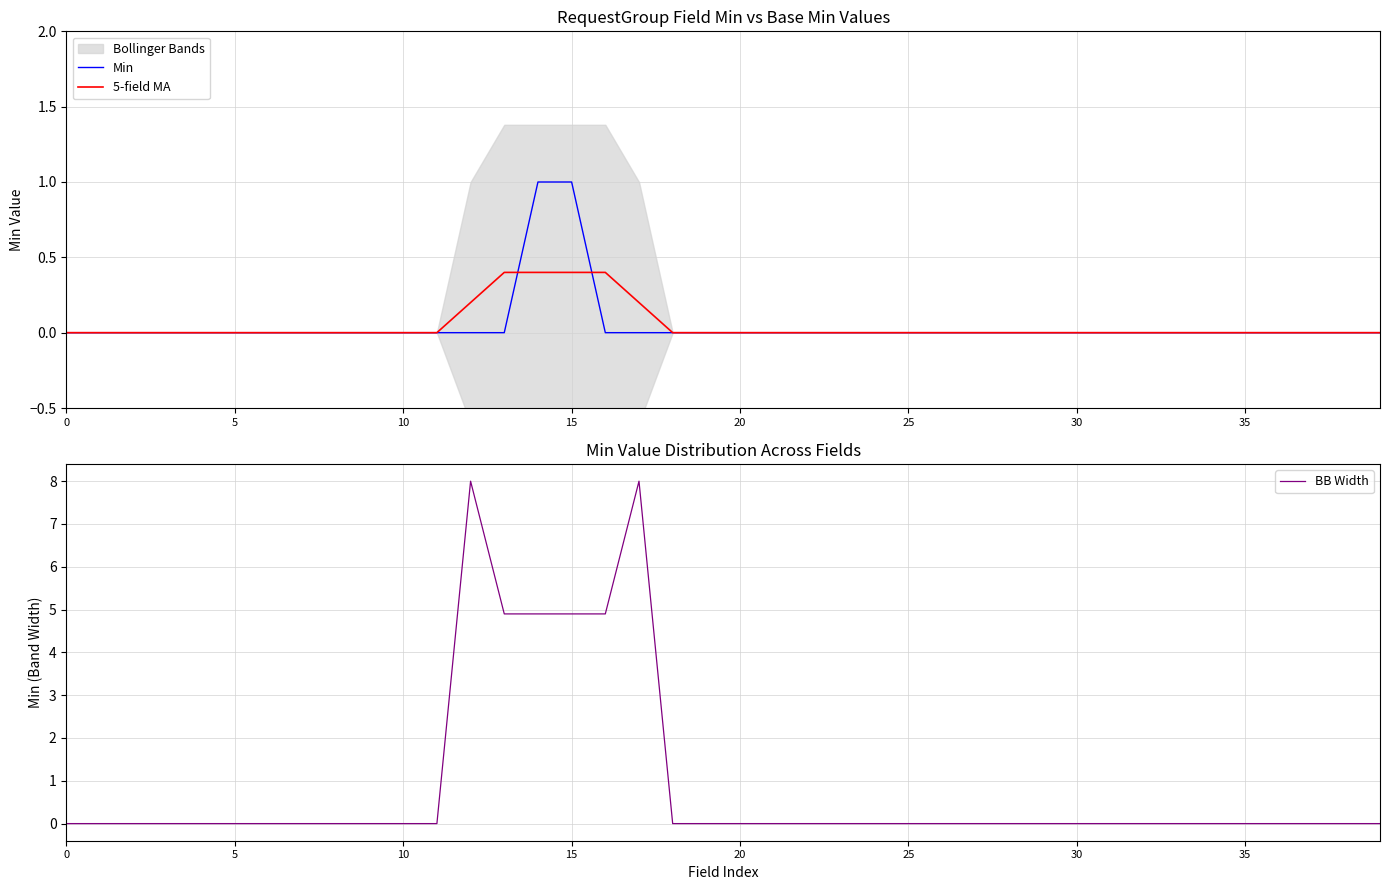

At which category is the sum across all series the highest?

17